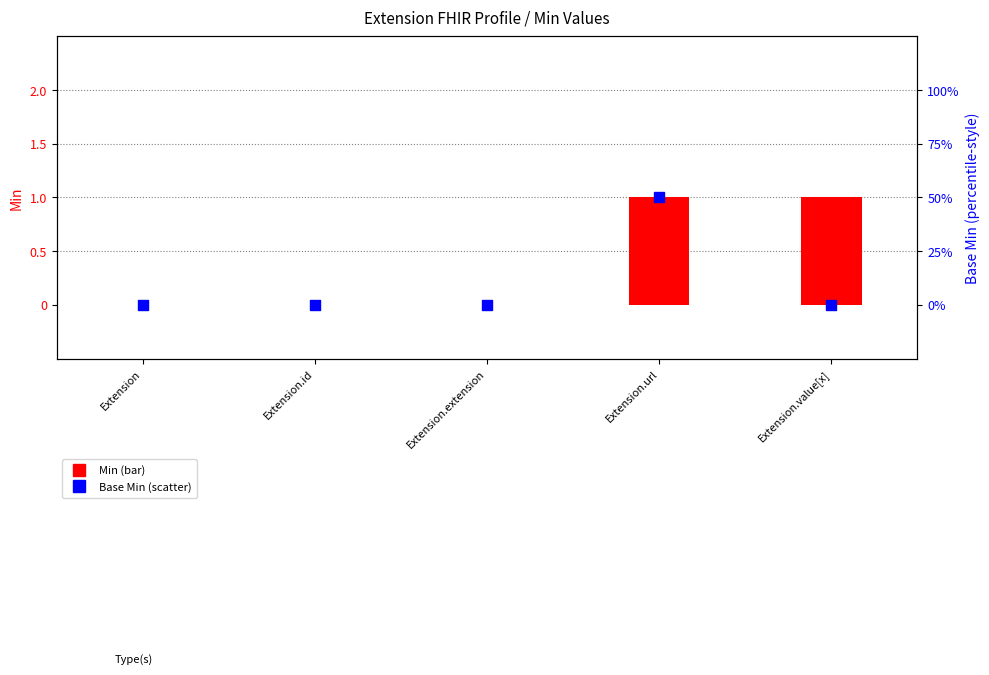

What are all the series names shown in the legend?

Min, Base Min